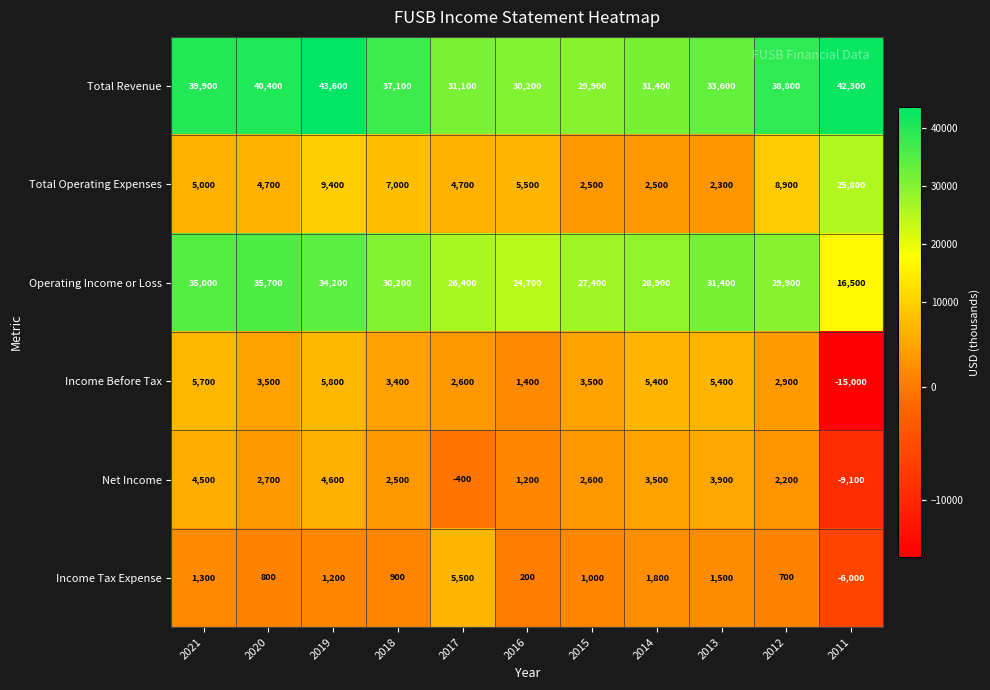

Which series has the widest spread of values?

Total Operating Expenses